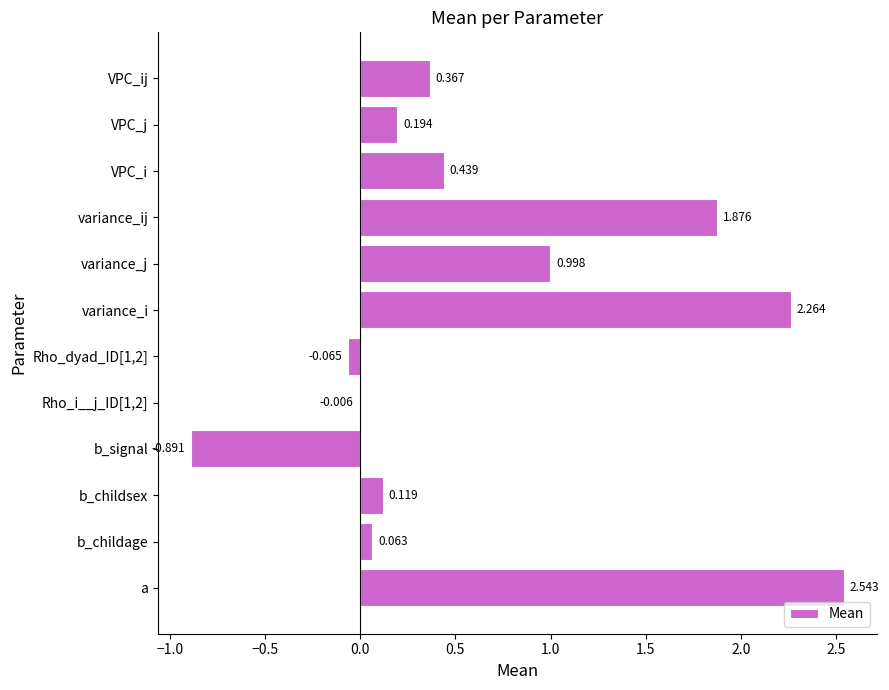

Which label corresponds to the largest value in the chart?

a